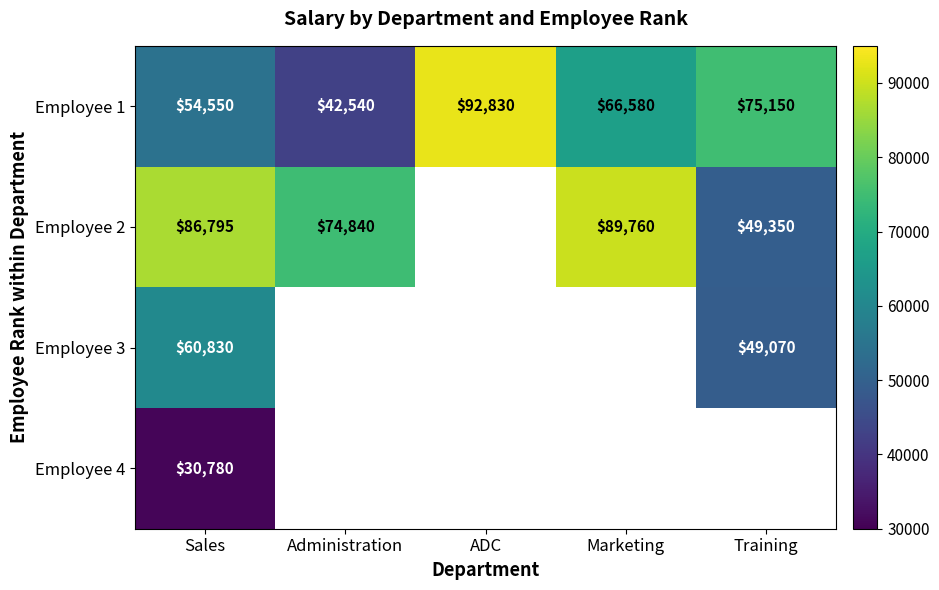

At which category is the sum across all series the highest?

Sales